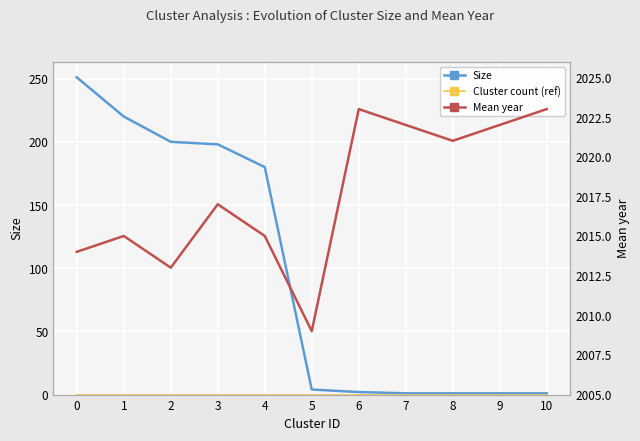

Read the Mean year value at 1, to the nearest 5.

2015